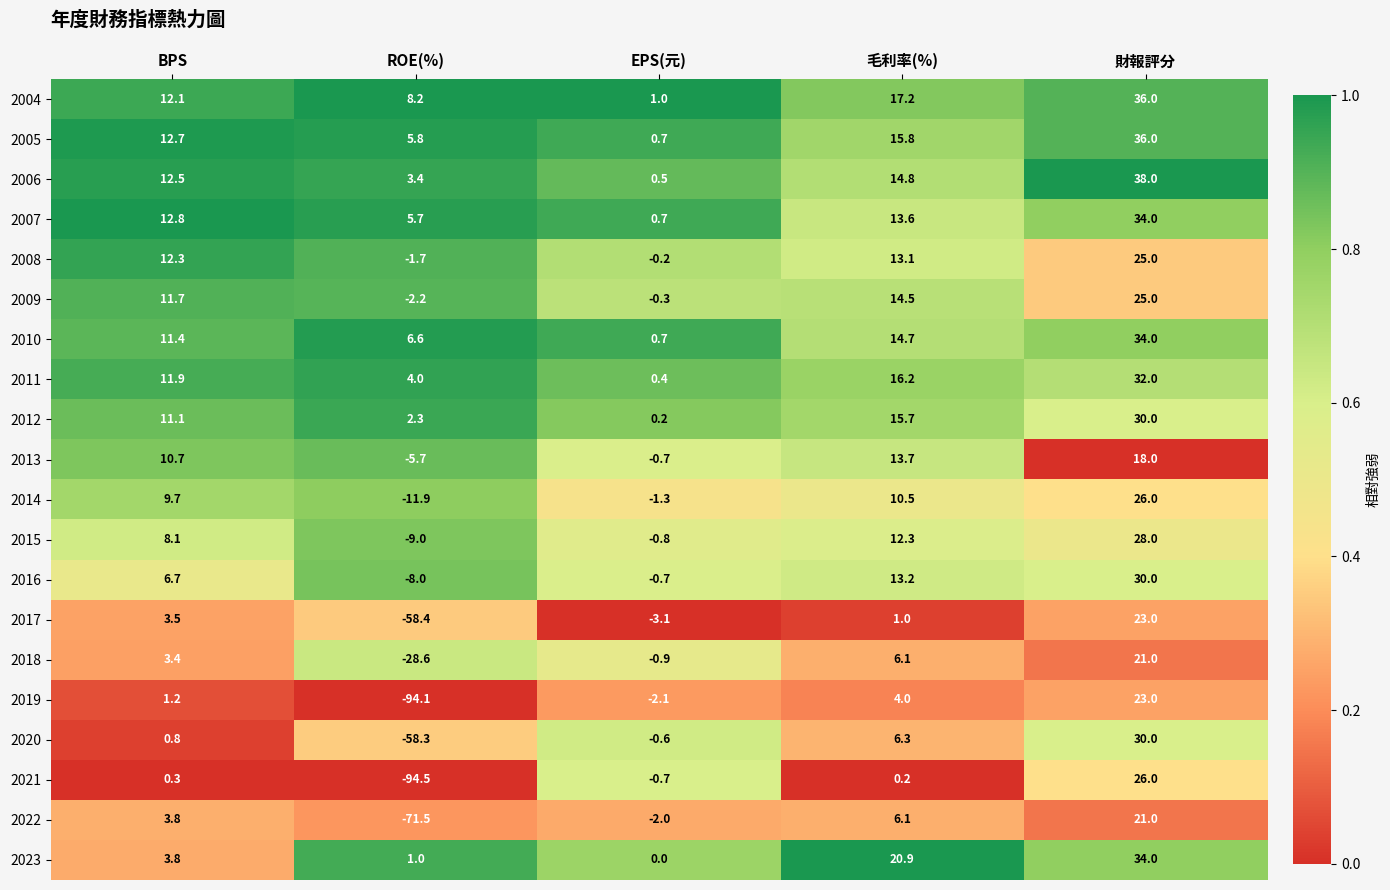

How many data points does each series have?

5